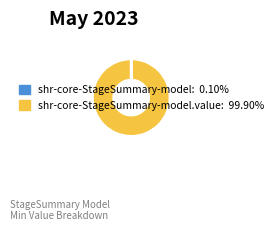

Is there any slice that represents more than half of the pie?

Yes